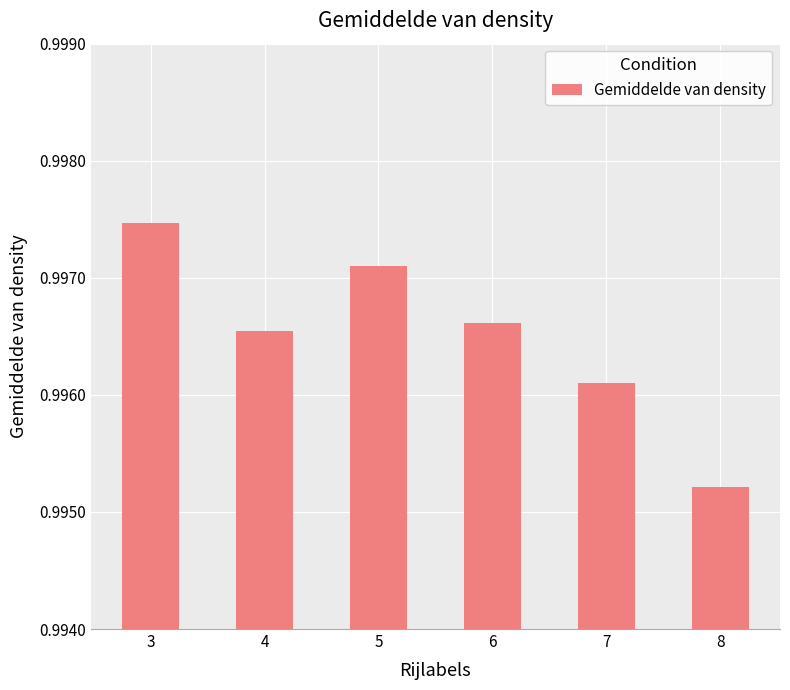

True or false: the data shows 1.6 at 5.

False